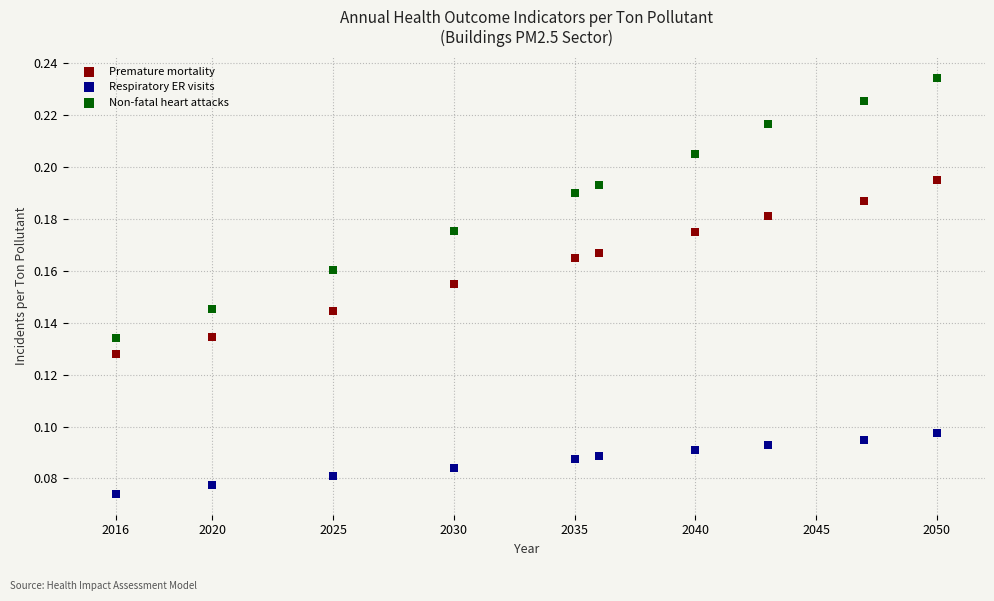

Across all data points, what is the range of X values (max minus min)?

34.0